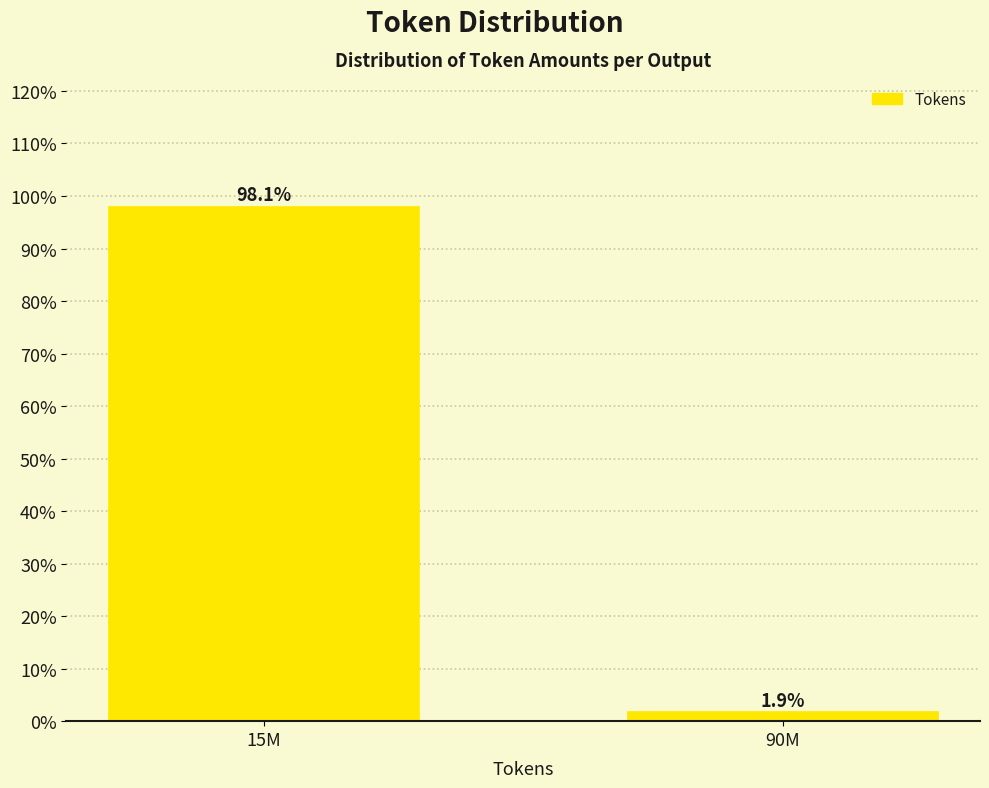

Reading right to left, list all the values displayed in this chart.

1.9	98.1